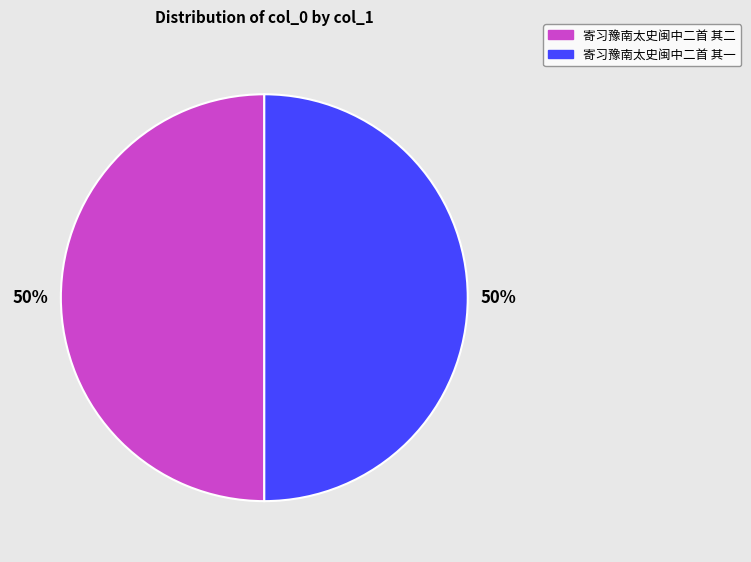

To the nearest percent, what is the combined percentage of 寄习豫南太史闽中二首 其二 and 寄习豫南太史闽中二首 其一?

100%